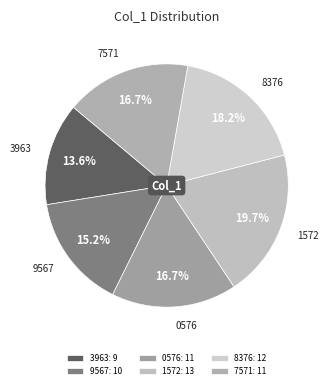

How many segments does this pie chart have?

6